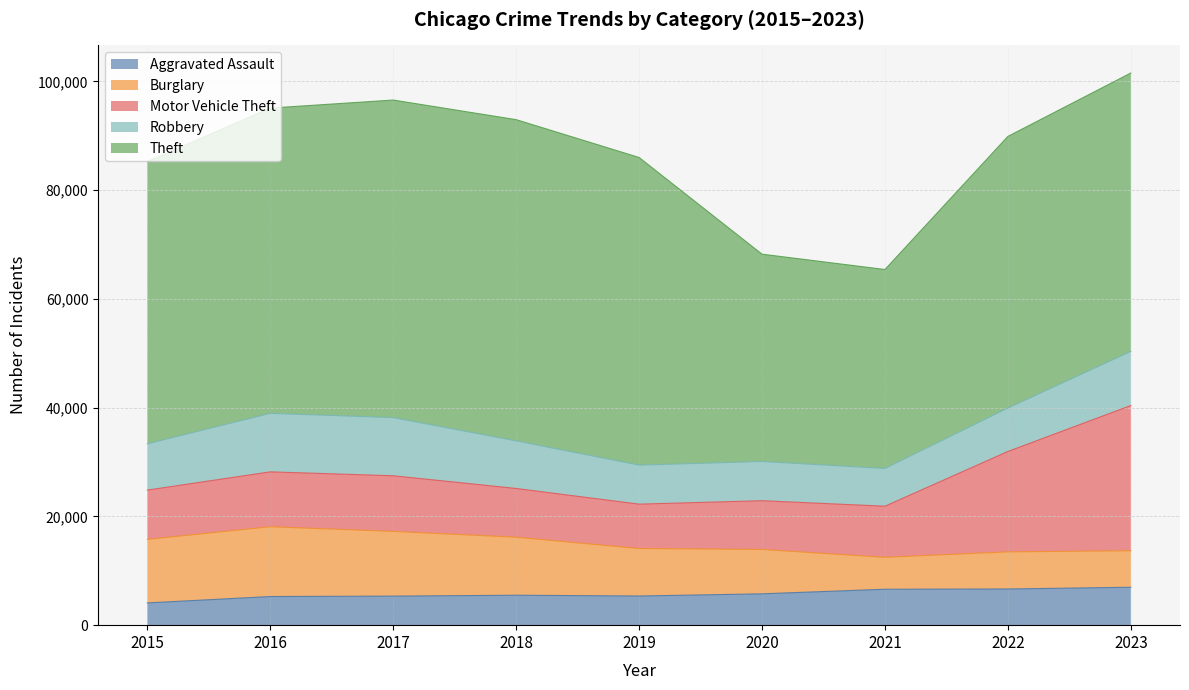

True or false: Robbery and Theft intersect in this chart.

False